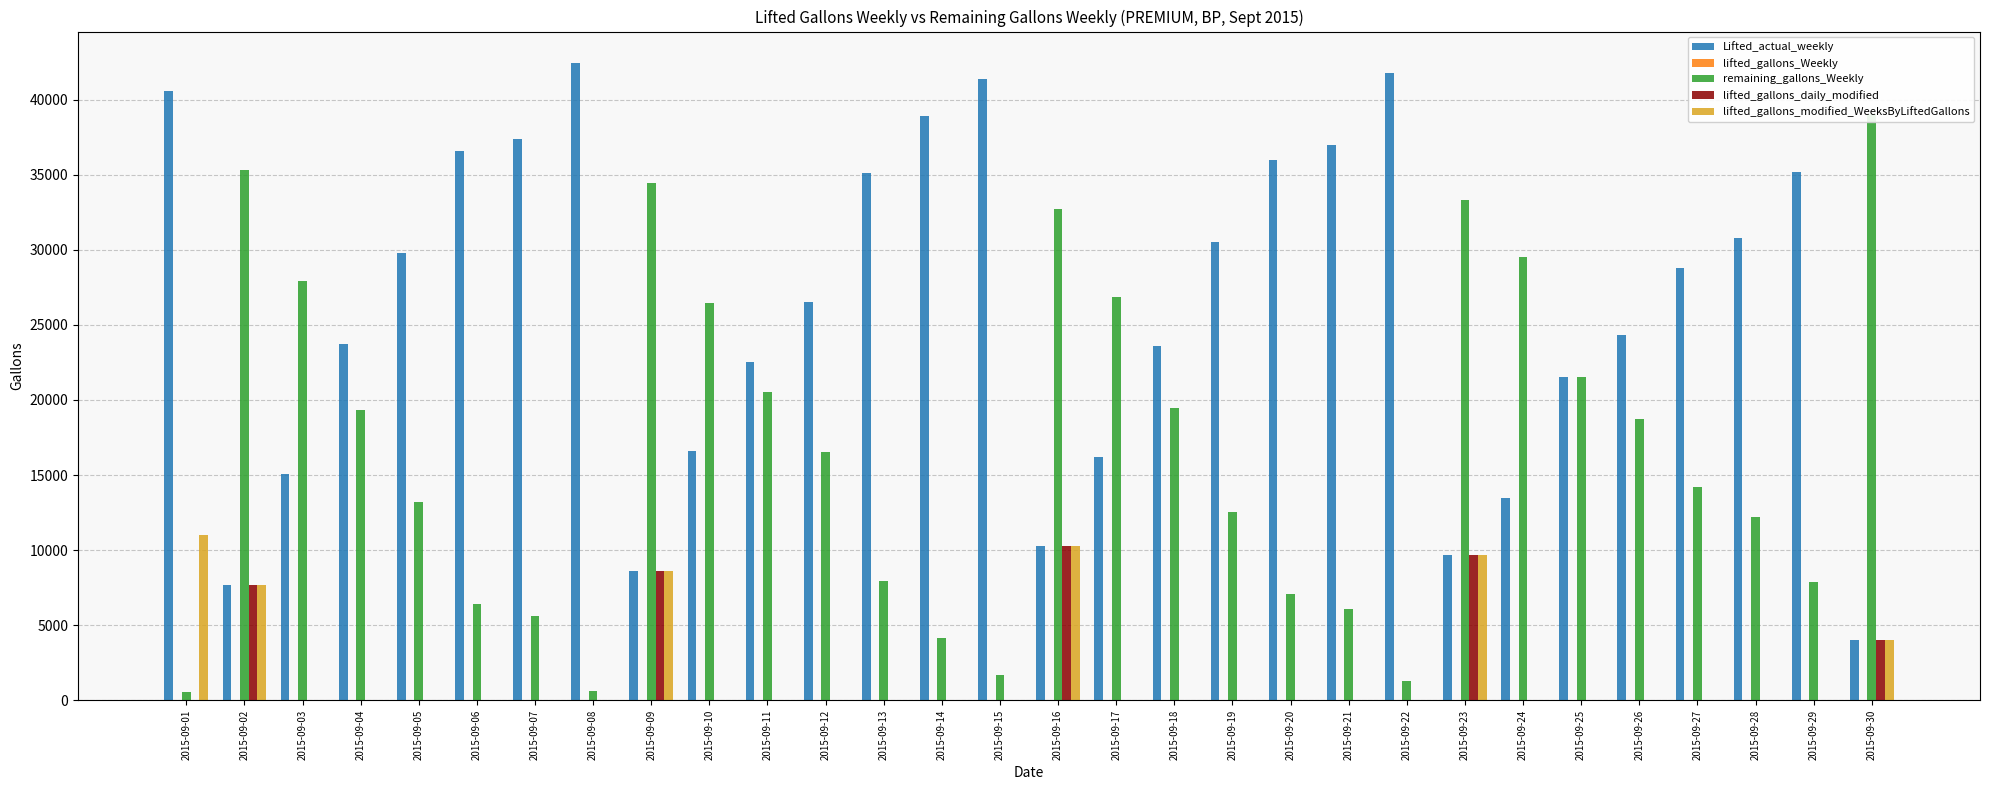

The value of lifted_gallons_daily_modified at 2015-09-04 is 5399. True or false?

False